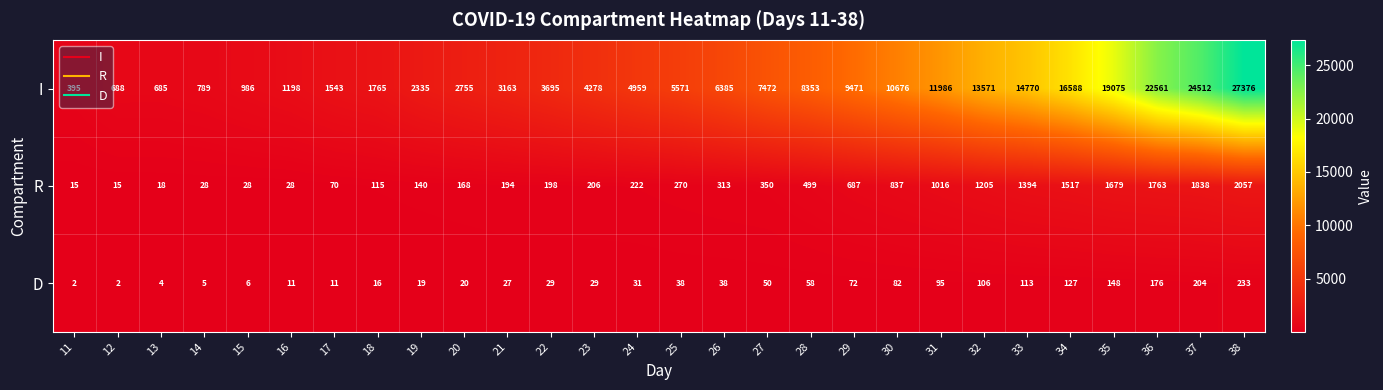

Where is I nearest to the value 13885?

32